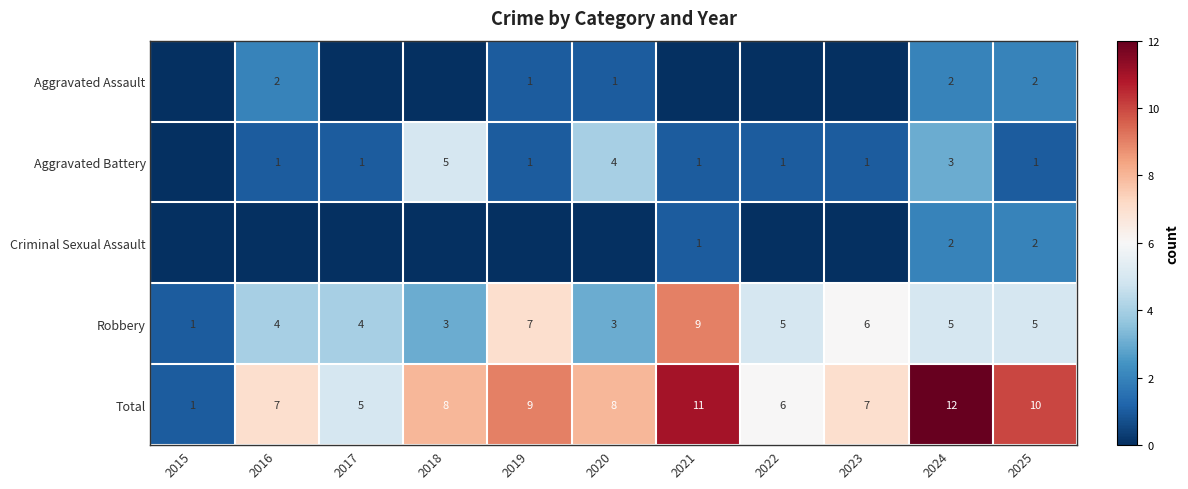

At how many categories does at least one series exceed 0?

11